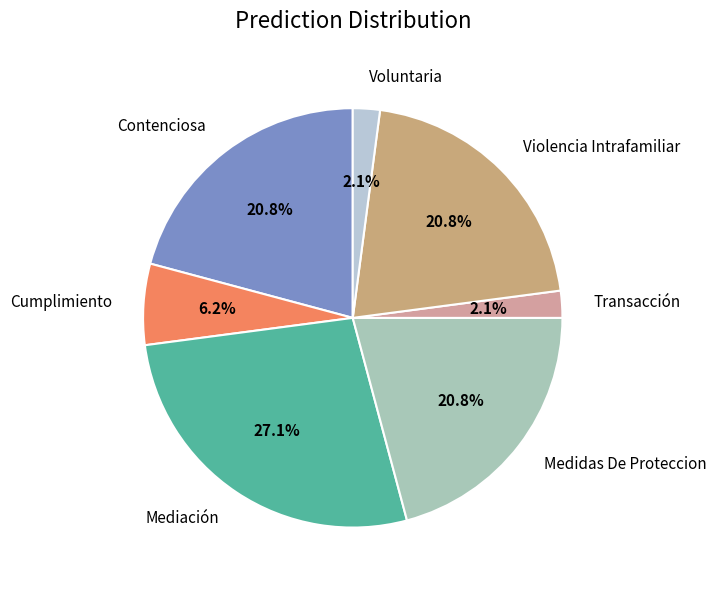

Is the sum of Medidas De Proteccion and Violencia Intrafamiliar greater than half?

No